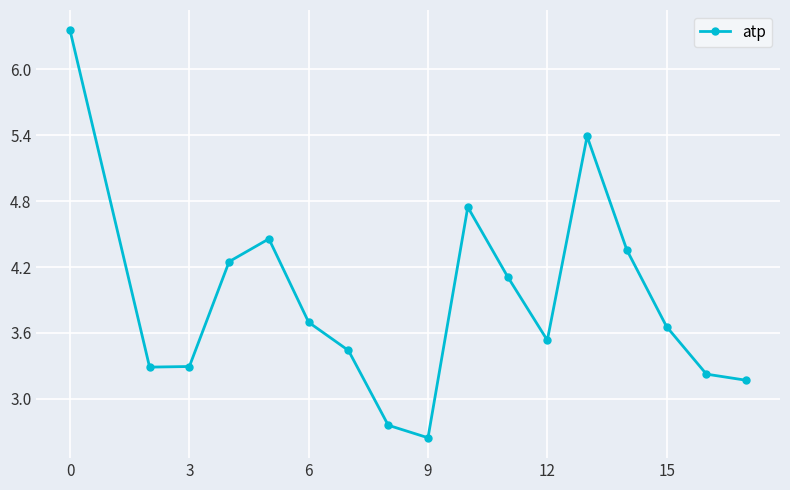

What is the average value?

3.9